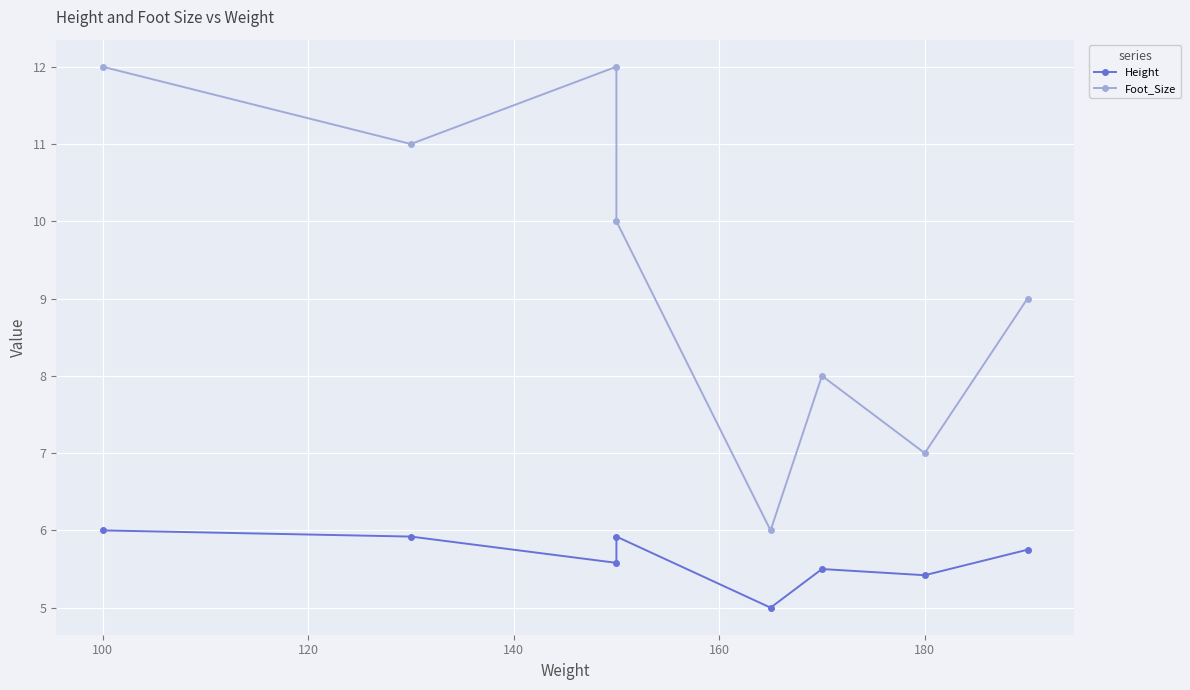

What is the value of the Foot_Size point at the 7th from the left?

7.0